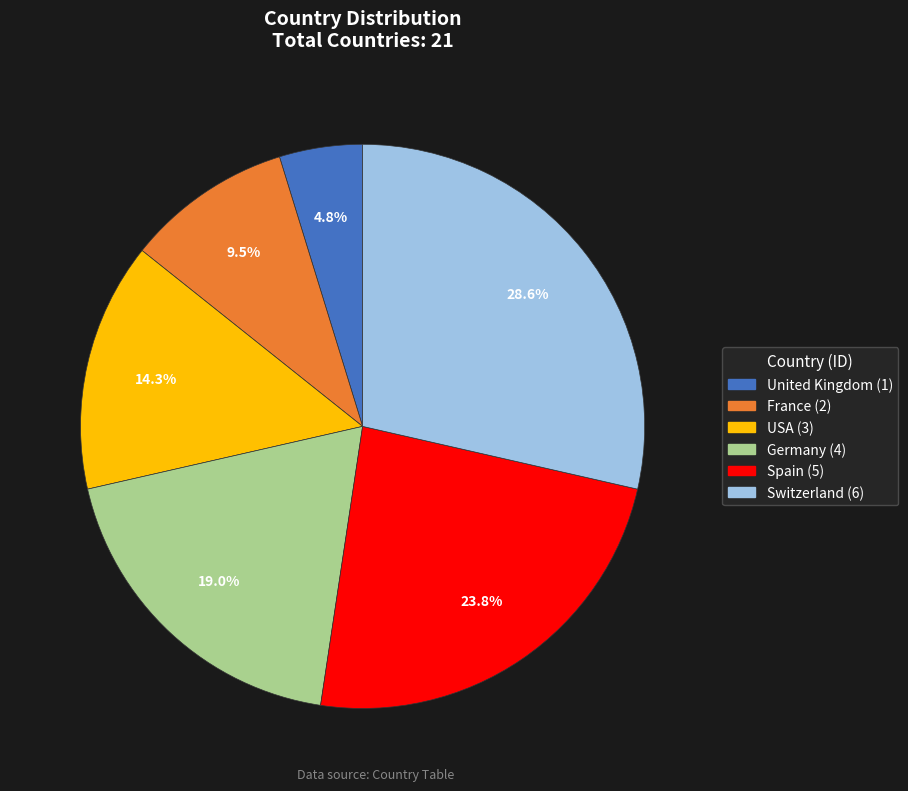

To the nearest percent, what percentage of the pie is Spain?

24%